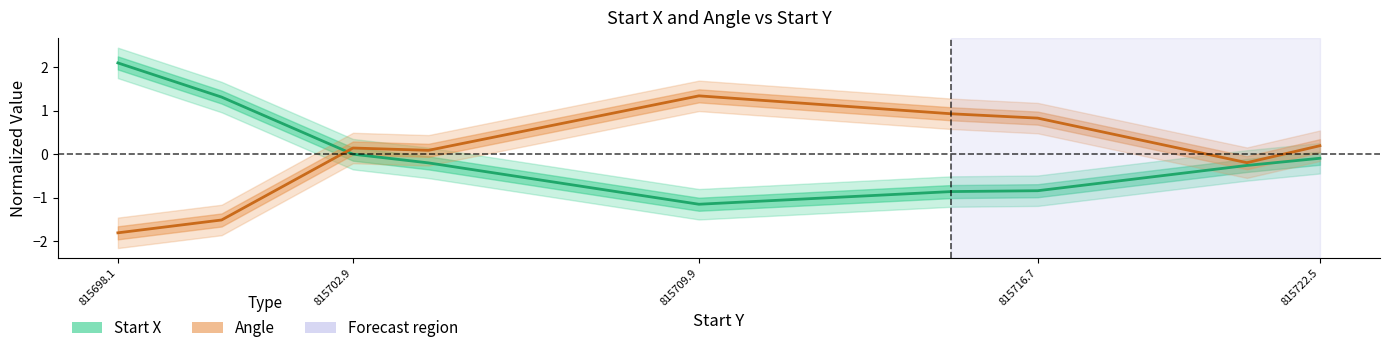

How many interior local peaks does the Angle series have?

2